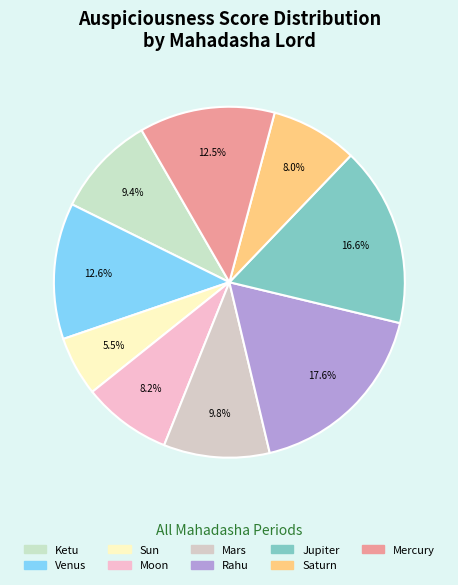

The Mercury slice represents 24% of the pie. True or false?

False